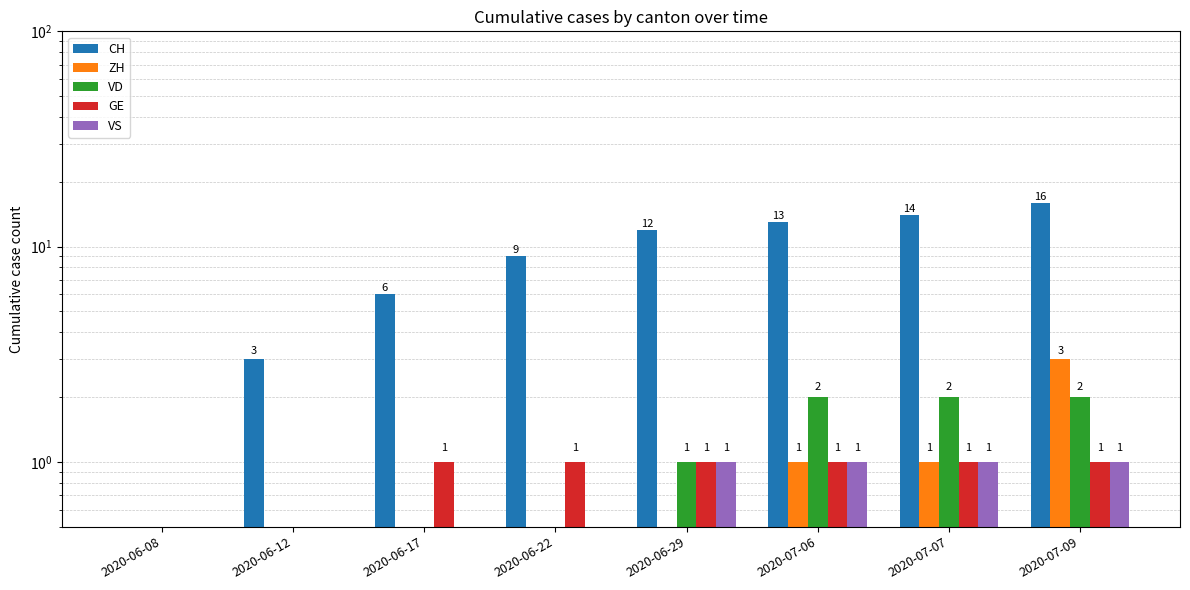

Which has a higher value, 2020-06-29 or 2020-06-22?

2020-06-29